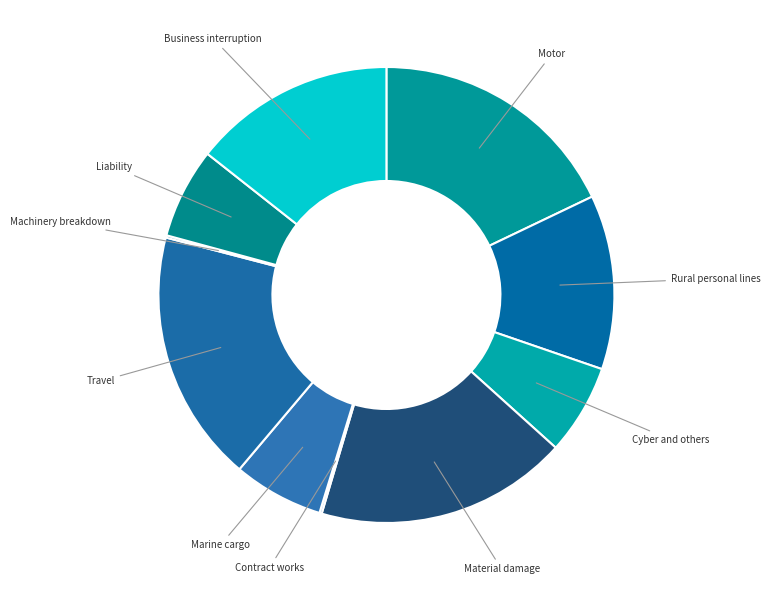

What is the ratio of the value at Marine cargo to the value at Liability?

1.0